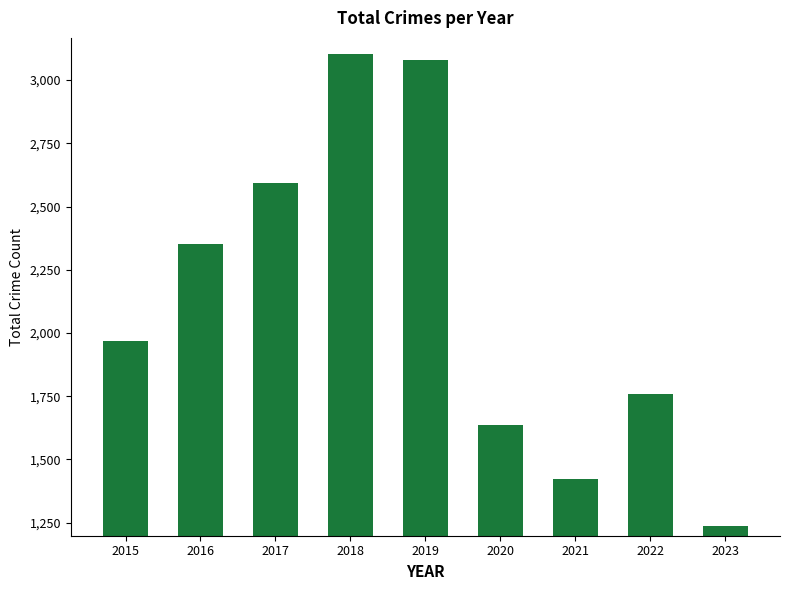

Reading left to right, list all the values displayed in this chart.

2015=1968	2016=2352	2017=2592	2018=3105	2019=3080	2020=1634	2021=1422	2022=1760	2023=1235